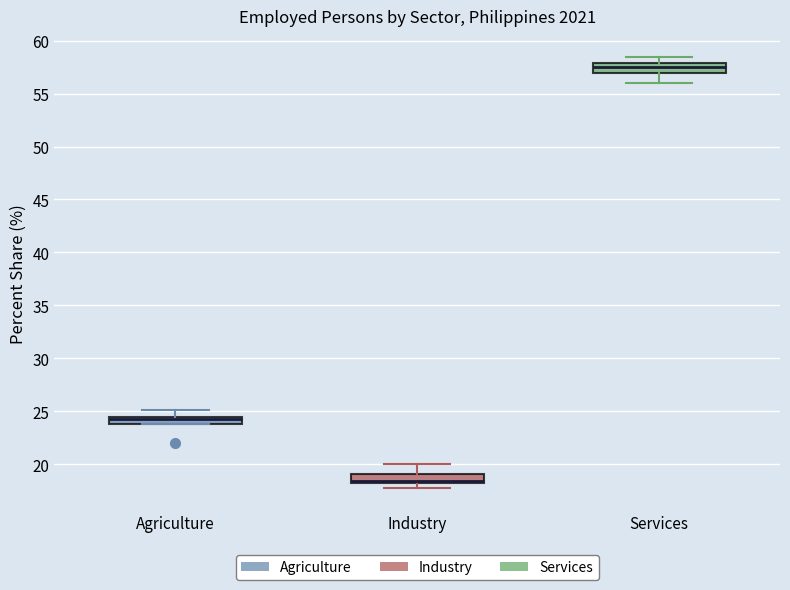

Where is the upper edge of the box for Agriculture on the y-axis? The values are not printed on the chart, so give them approximately, as read against the axis.

24.5